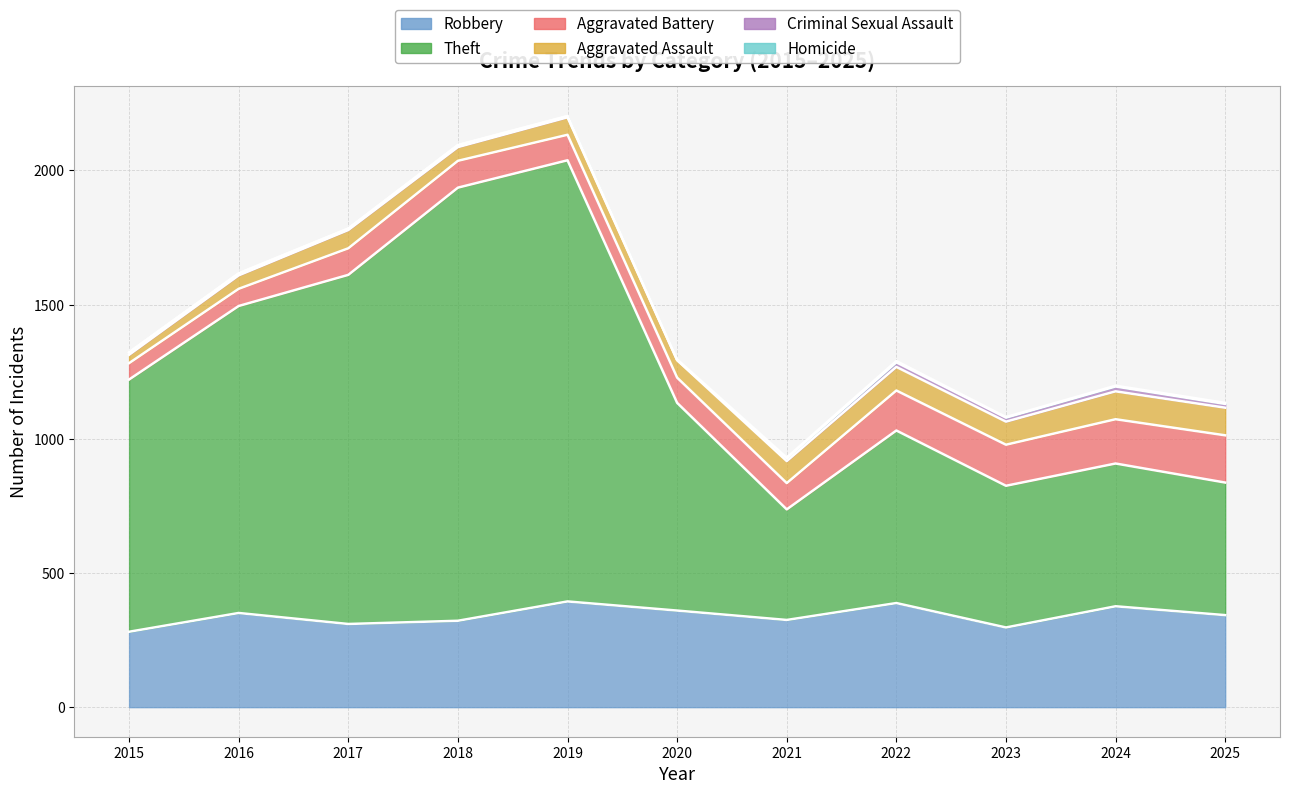

The Criminal Sexual Assault series shows 4 at 2019. True or false?

True